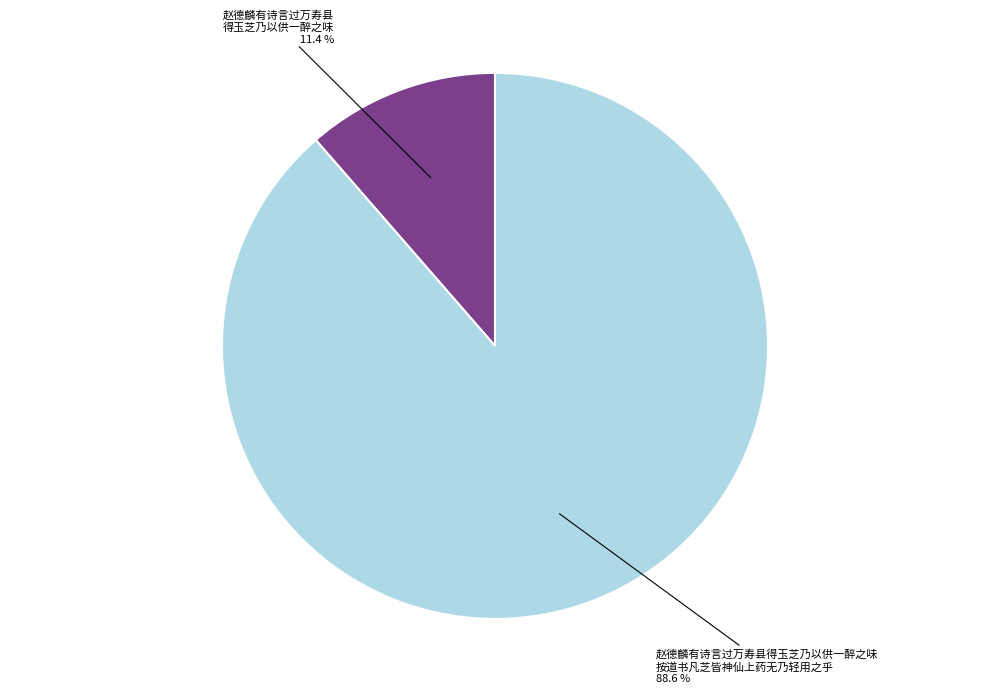

Is there a majority slice in this chart?

Yes